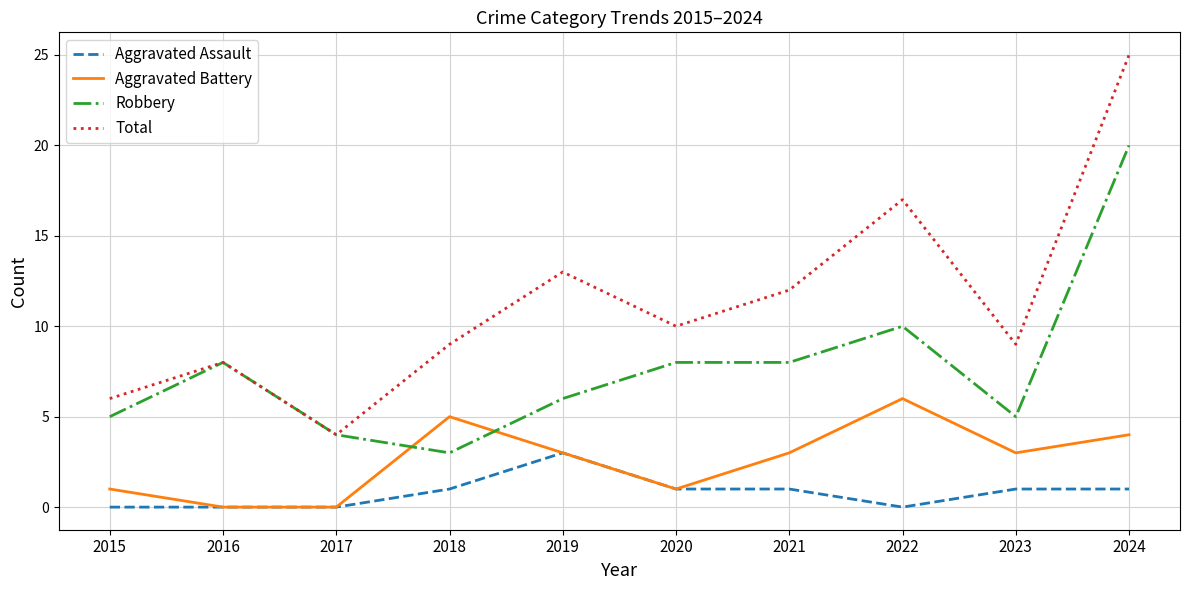

Between 2018 and 2022, which series saw the biggest shift?

Total